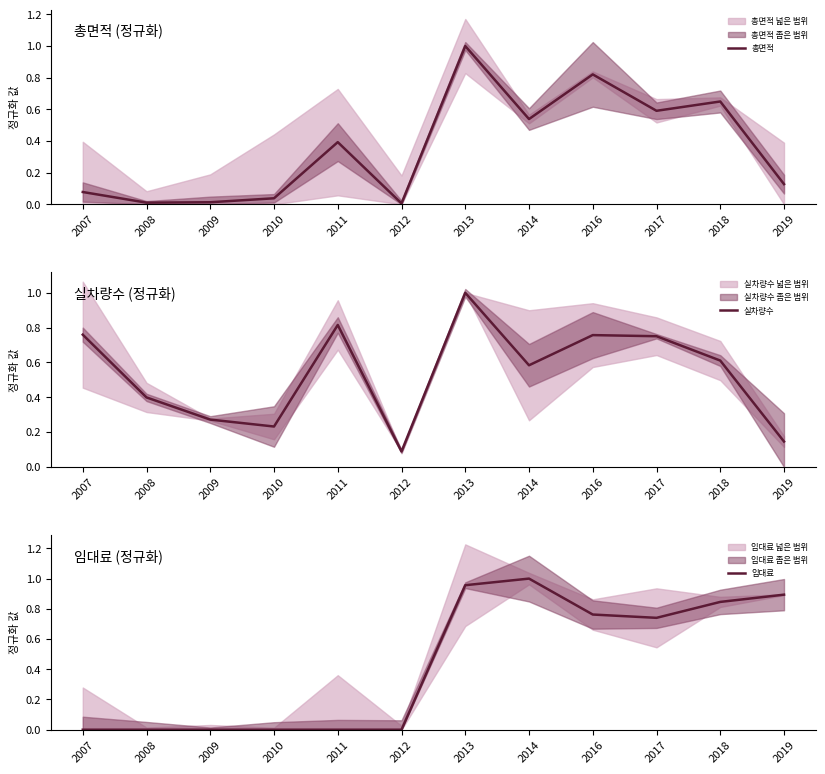

The value of 임대료 at 2018 is 0.8. True or false?

True